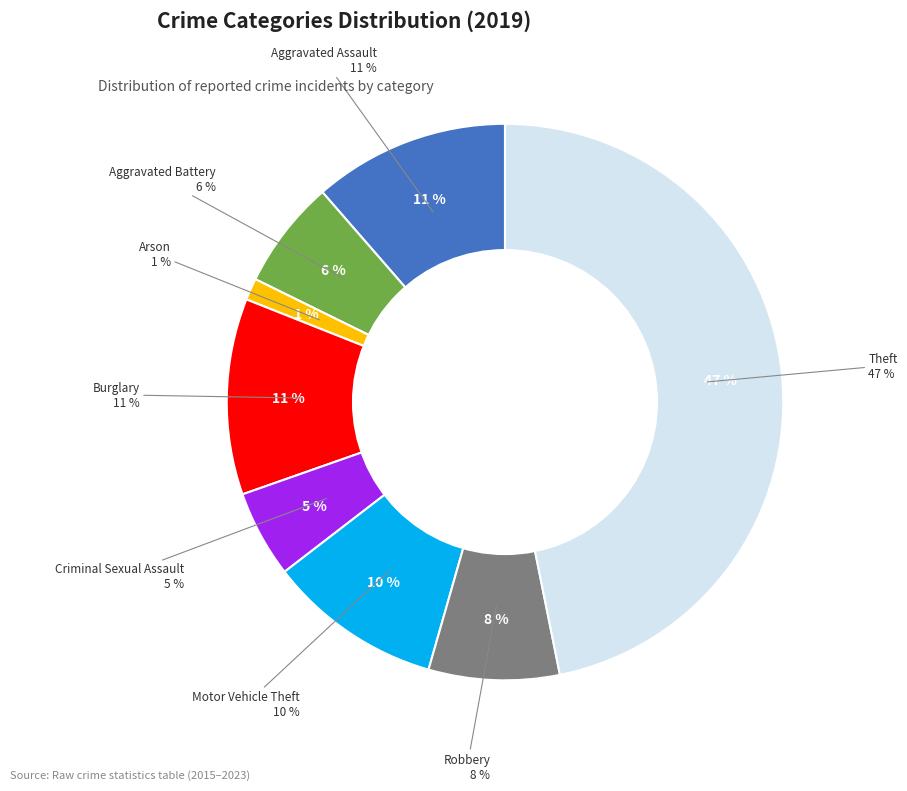

Rank the categories by value from highest to lowest.

Theft, Aggravated Assault, Burglary, Motor Vehicle Theft, Robbery, Aggravated Battery, Criminal Sexual Assault, Arson